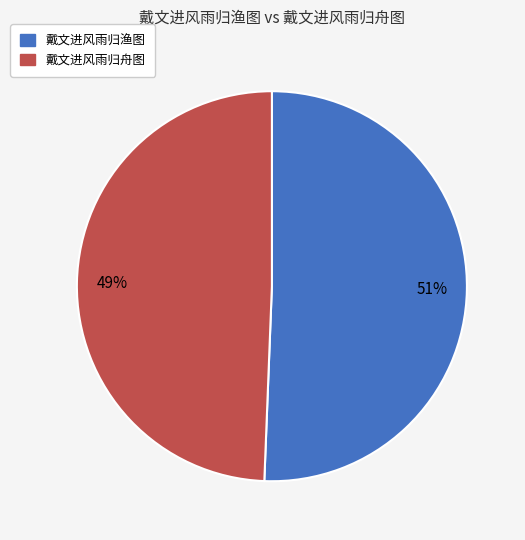

Does 戴文进风雨归舟图 represent more than half of the total?

No